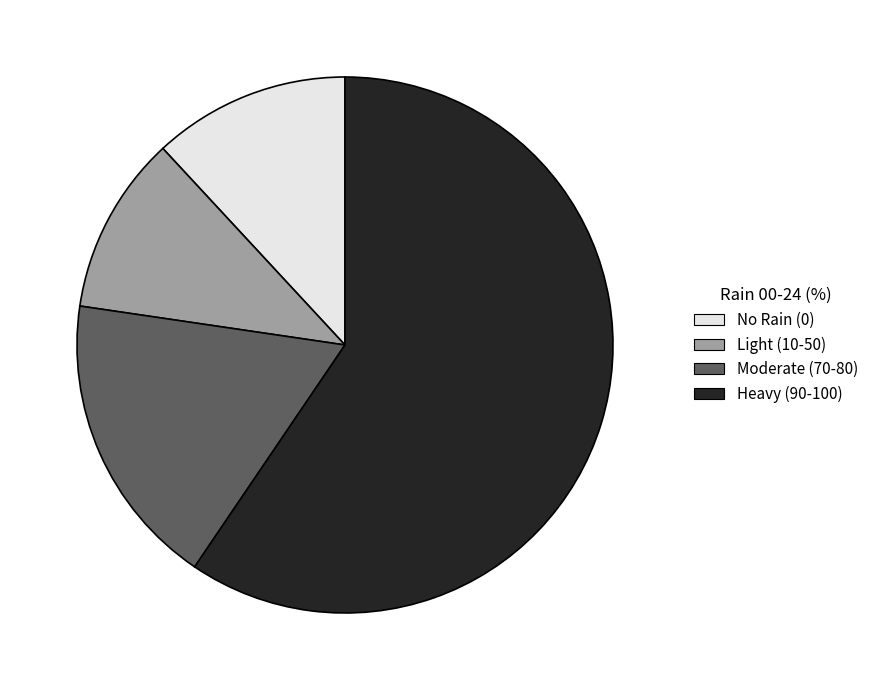

Combined, do Heavy (90-100) and Moderate (70-80) account for over 50%?

Yes